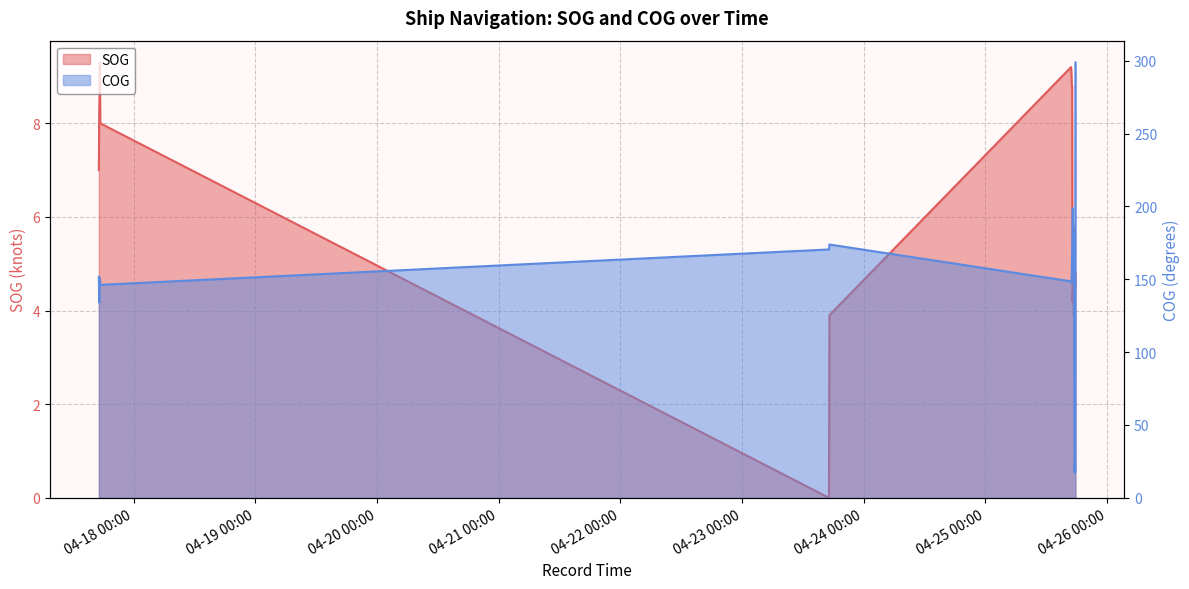

What is the label of the 13th point from the left?

2024-04-25 17:04:57